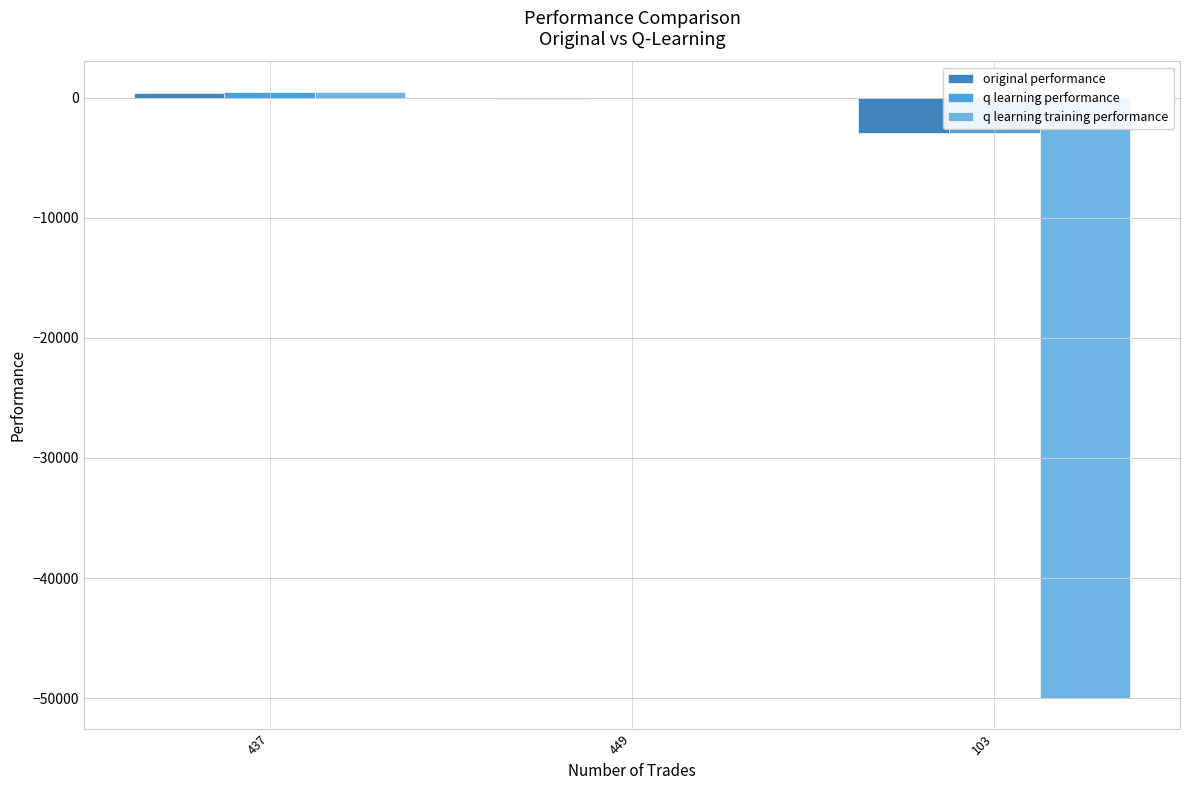

What is the spread (max minus min) of values at 103?

47061.9